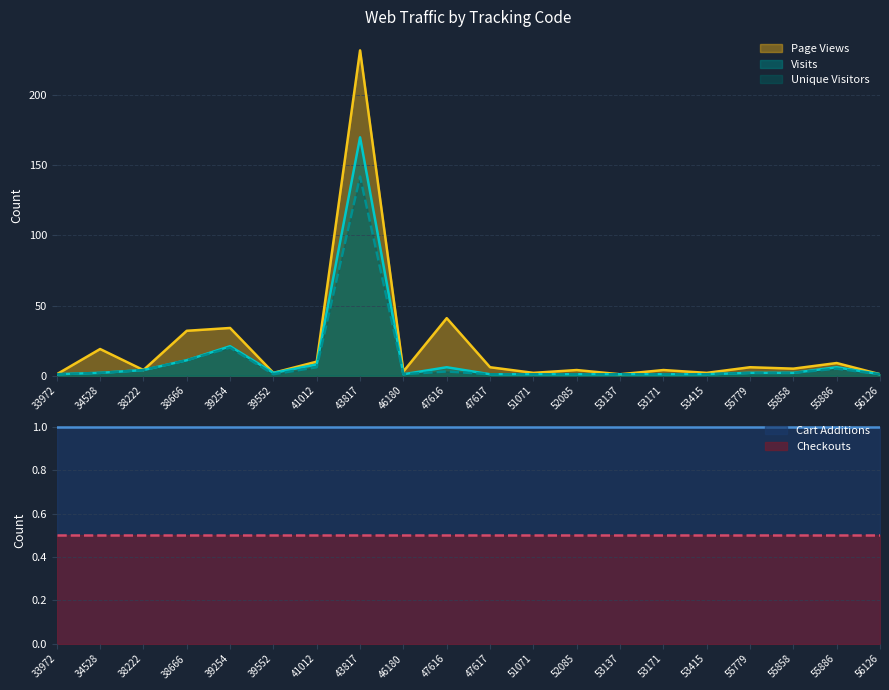

Which series has the largest total across all categories?

Page Views